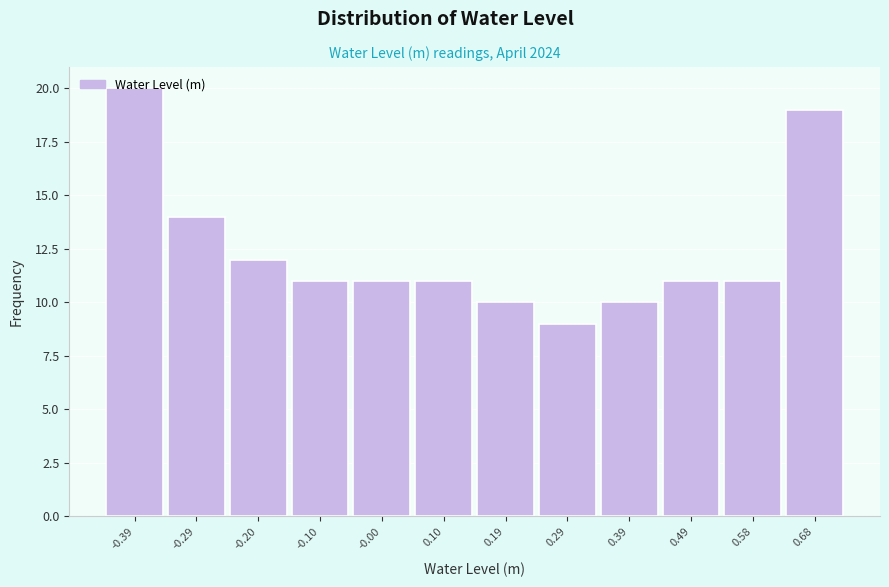

What is the height of the bar covering -0.44 to -0.34 on the x-axis? Neither the bar edges nor the heights are printed on the chart, so give them approximately, as read against the axes.

20